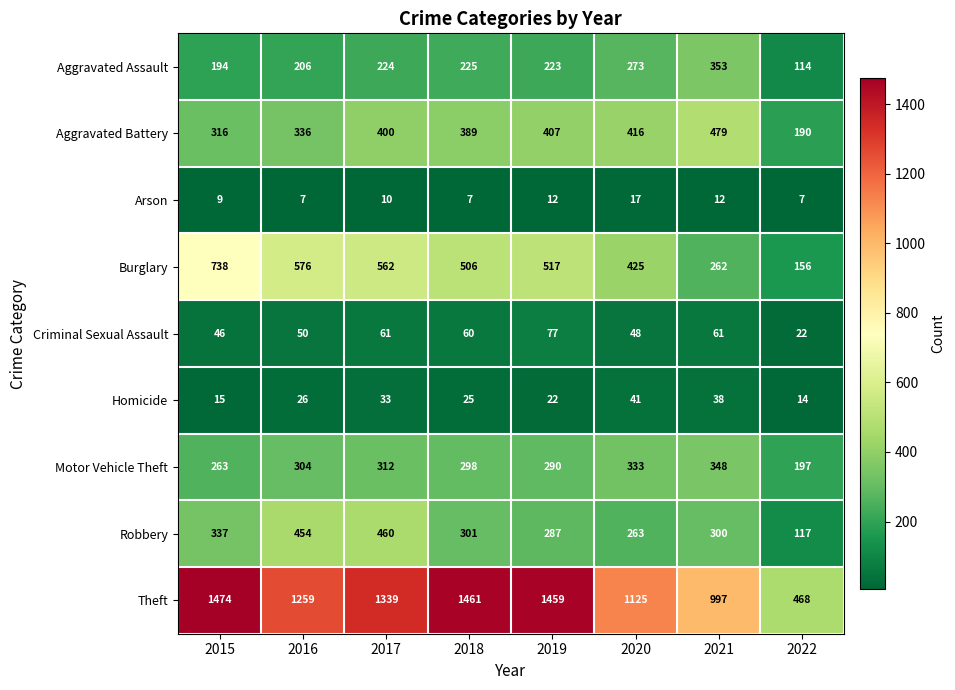

What is the minimum value shown in the chart?

7